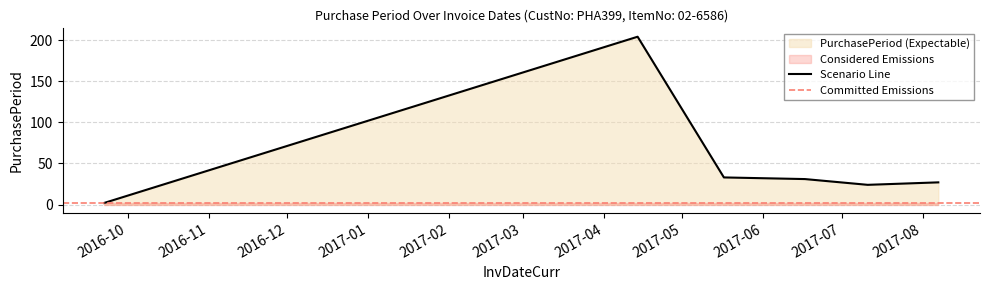

What is the maximum value shown in the chart?

204